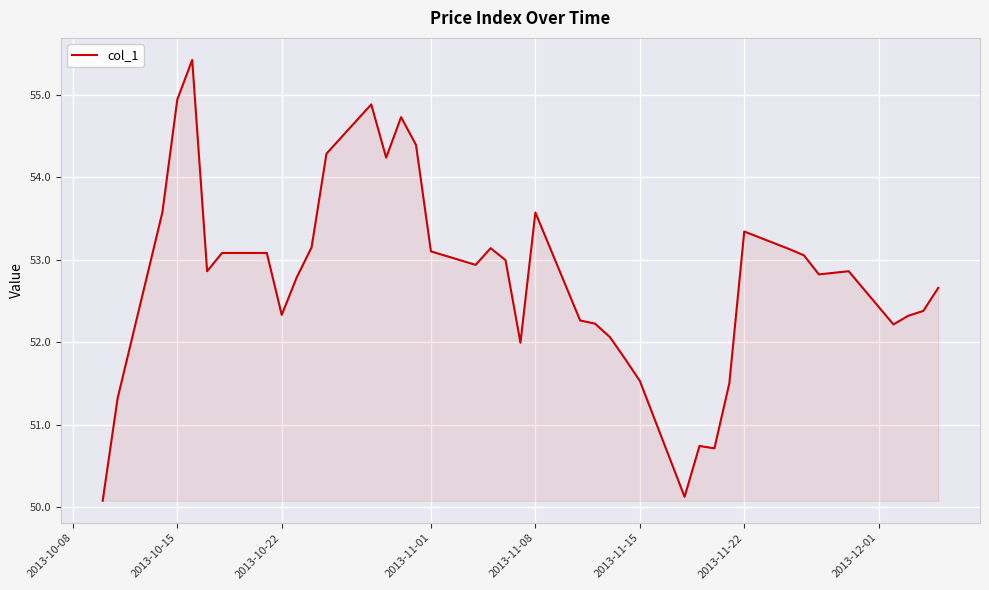

What is the maximum value shown in the chart?

55.4